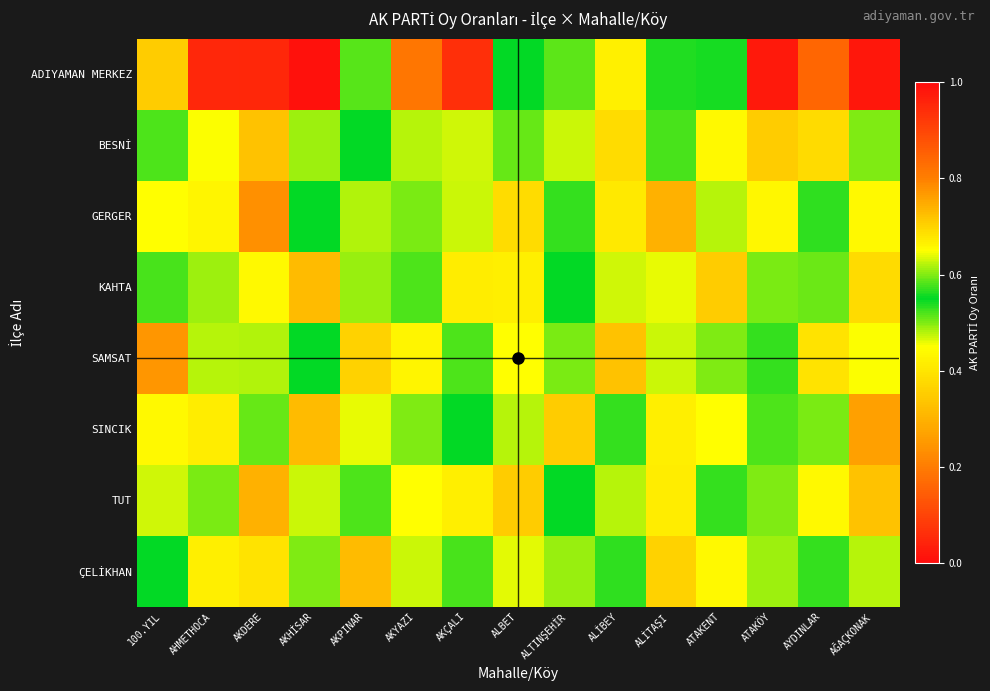

What is the difference between the highest and lowest values at AYDINLAR?

0.5